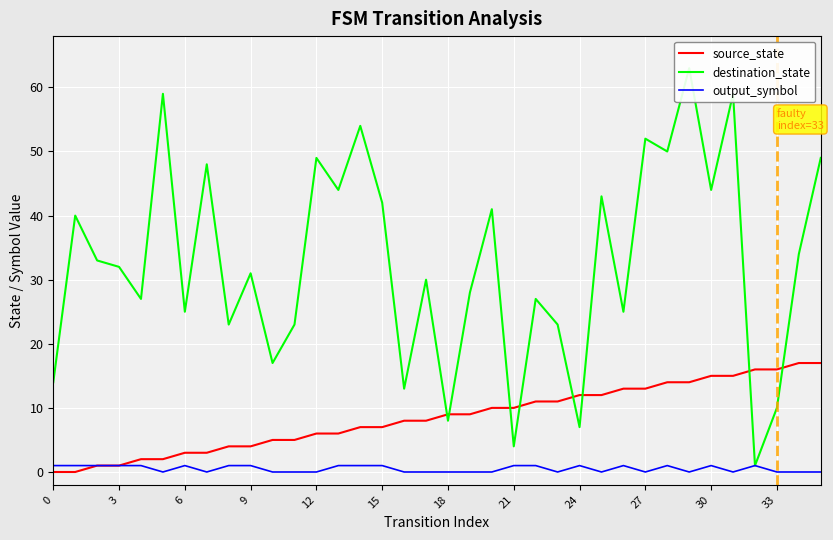

The source_state series shows 6 at 12. True or false?

True